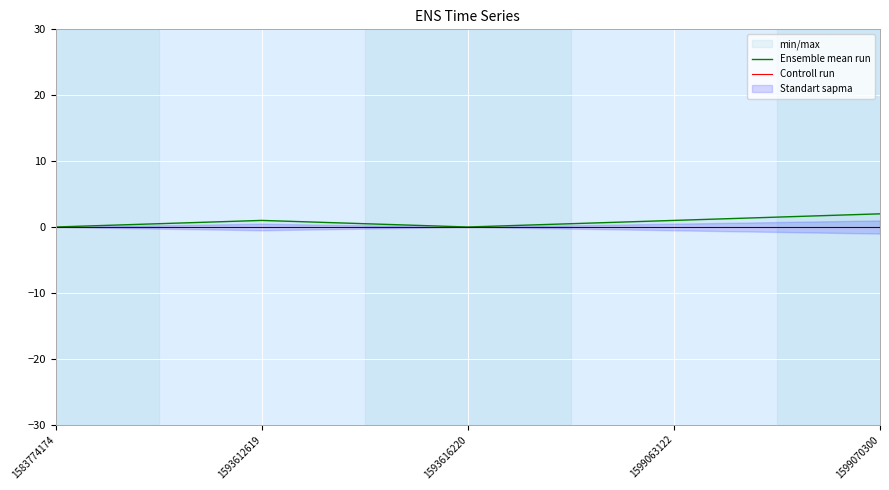

True or false: Ensemble mean run and Controll run intersect in this chart.

False